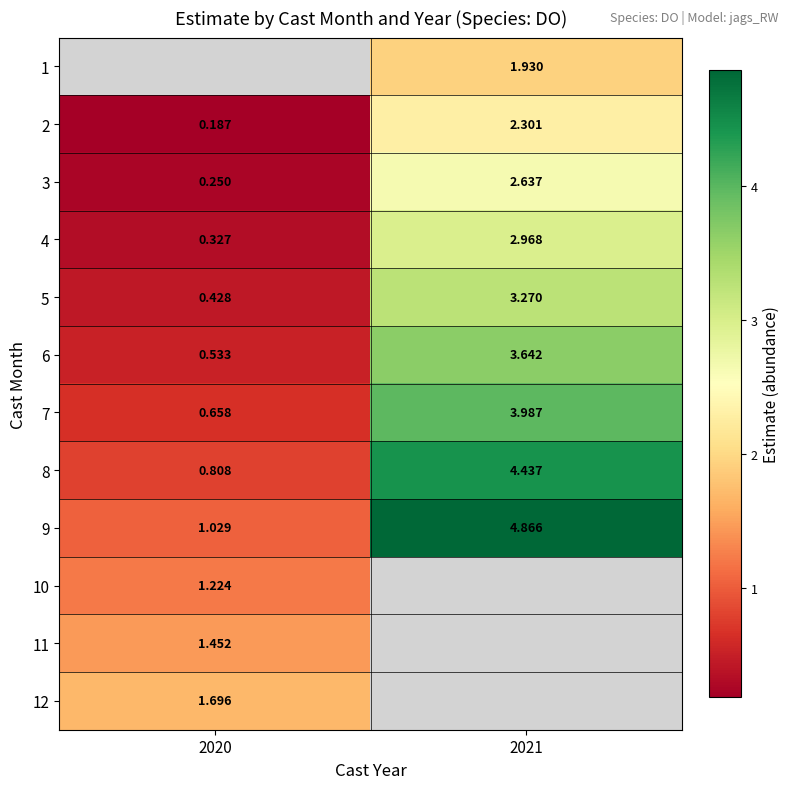

Is the value of 4 at 2020 greater than the value of 10 at 2020?

No